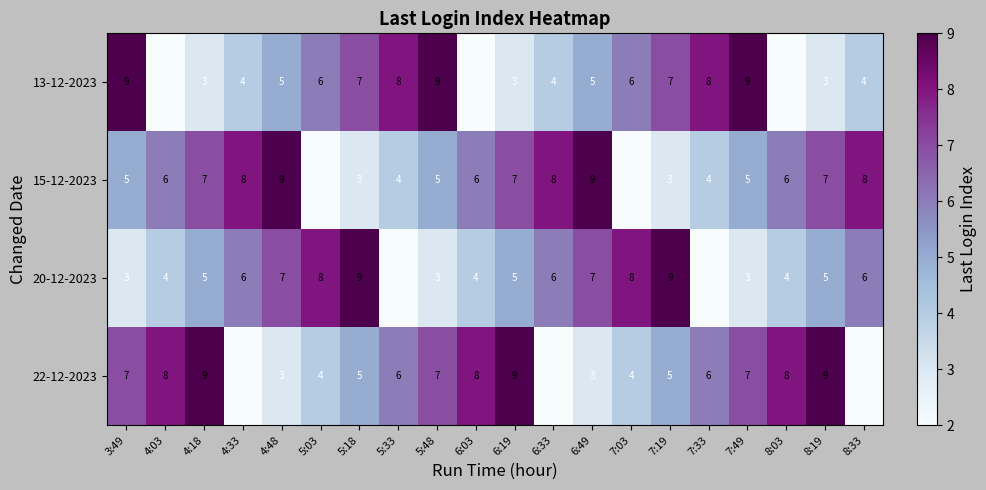

What is the greatest value displayed?

9